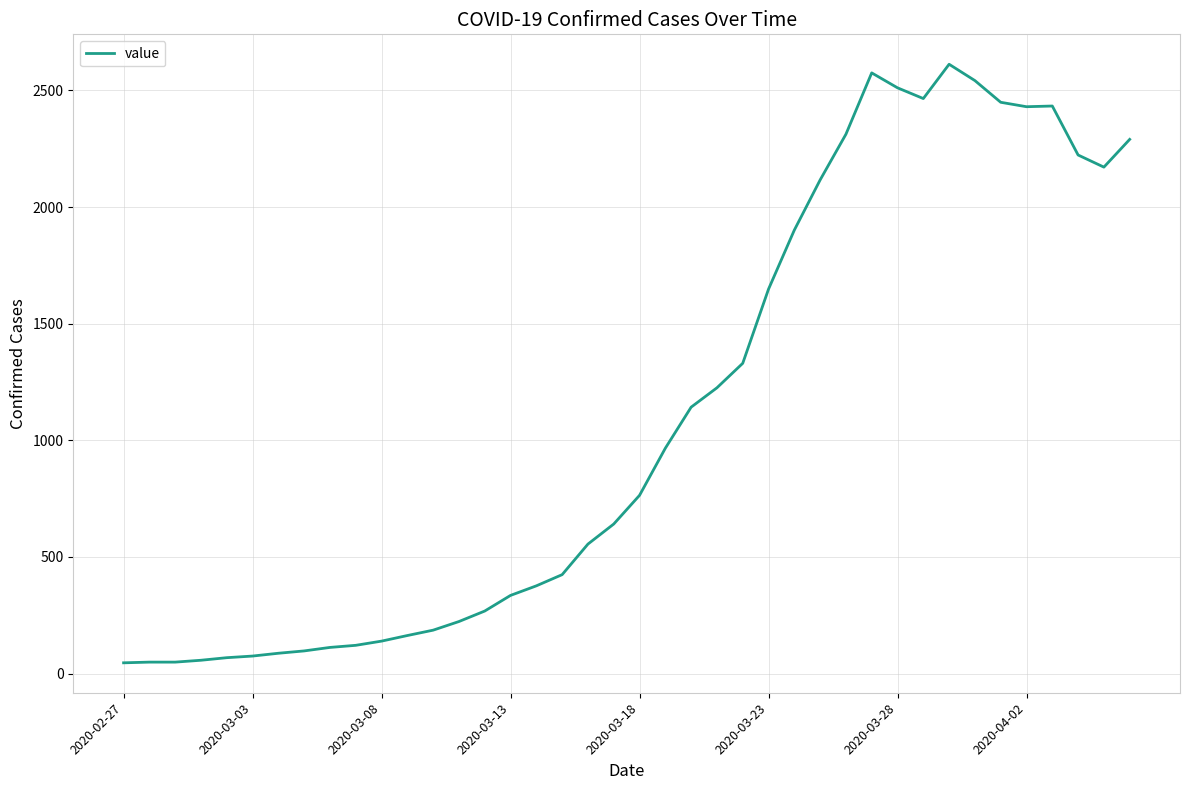

Does the chart display data point markers on the line(s)?

No